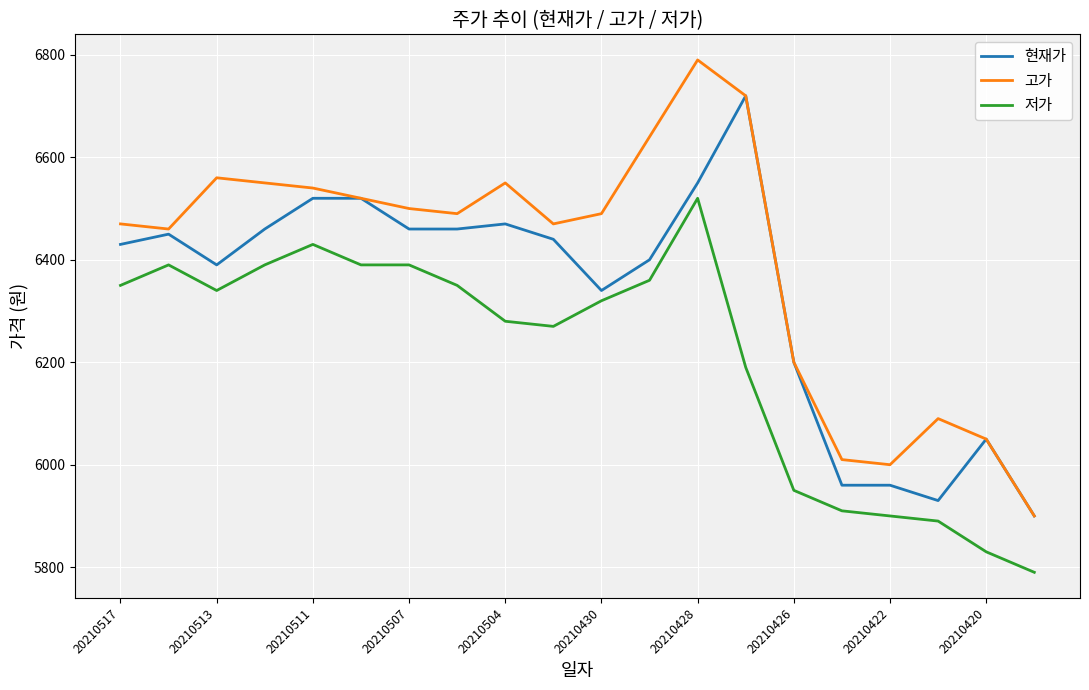

Which series has the largest range (max minus min)?

고가